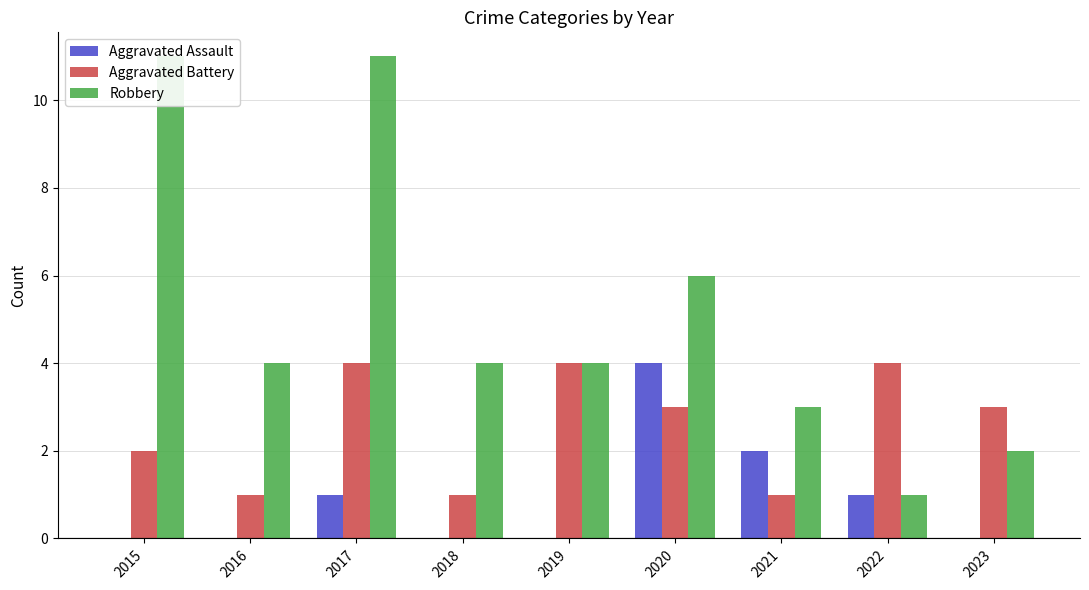

True or false: Aggravated Assault has a value of -2 at 2023.

False